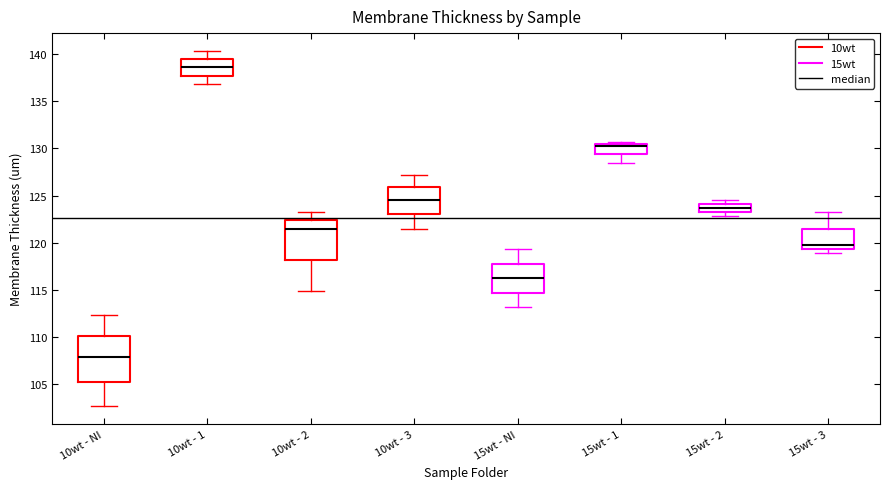

Reading left to right, read every box against the y-axis: the position of its median line, the range the box covers, and the ends of its whiskers. The values are not printed on the chart, so give them approximately, as read against the axis.

10wt - NI: median 108.0, box 105.5 to 110.0, whiskers 102.5 to 112.5
10wt - 1: median 138.5, box 137.5 to 139.5, whiskers 137.0 to 140.5
10wt - 2: median 121.5, box 118.0 to 122.5, whiskers 115.0 to 123.0
10wt - 3: median 124.5, box 123.0 to 126.0, whiskers 121.5 to 127.0
15wt - NI: median 116.0, box 114.5 to 118.0, whiskers 113.0 to 119.5
15wt - 1: median 130.5 (just below the box's upper edge), box 129.5 to 130.5, whiskers 128.5 to 130.5 (just above the box's upper edge)
15wt - 2: median 123.5, box 123.0 to 124.0, whiskers 123.0 (just below the box's lower edge) to 124.5
15wt - 3: median 119.5 (just above the box's lower edge), box 119.5 to 121.5, whiskers 119.0 to 123.0